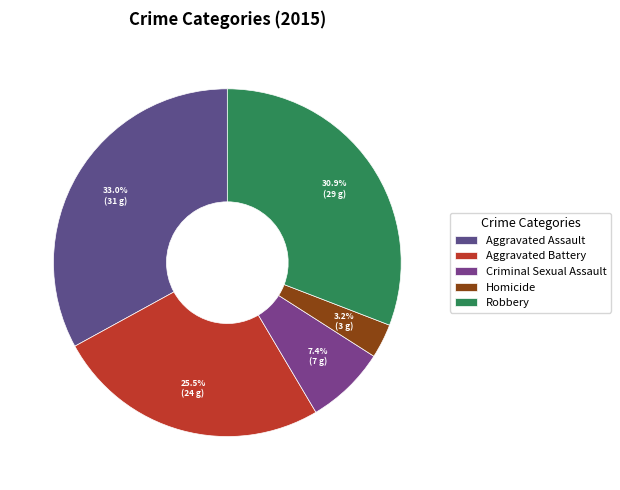

Approximately how many times larger is the value at Homicide compared to Robbery?

0.1